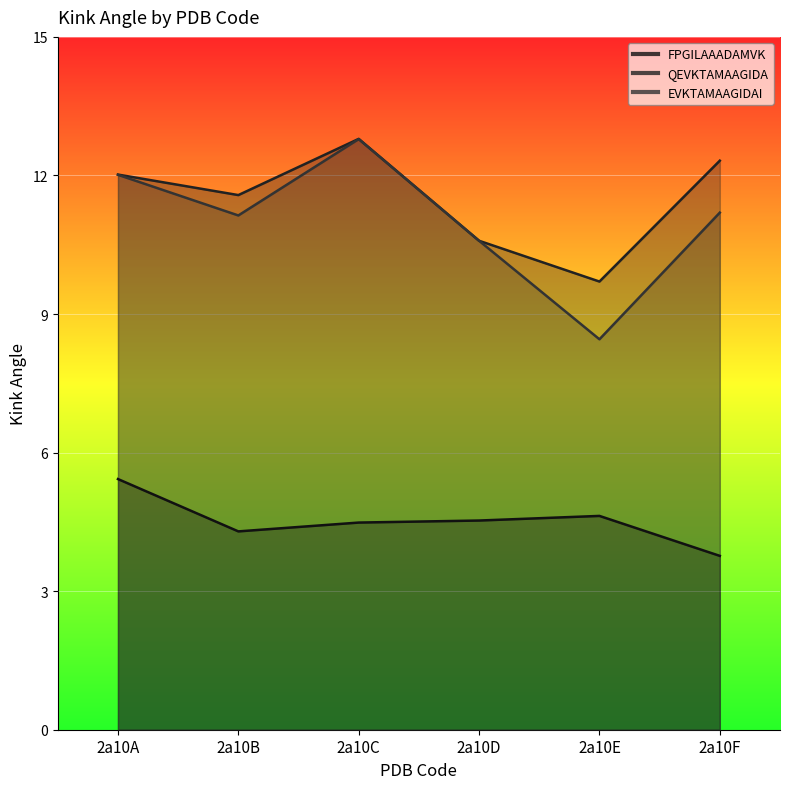

Reading right to left, list all the values displayed in this chart.

FPGILAAADAMVK: 3.8	4.6	4.5	4.5	4.3	5.4
QEVKTAMAAGIDA: 12.3	9.7	10.6	12.8	11.6	12.0
EVKTAMAAGIDAI: 11.2	8.5	10.6	12.8	11.1	12.0